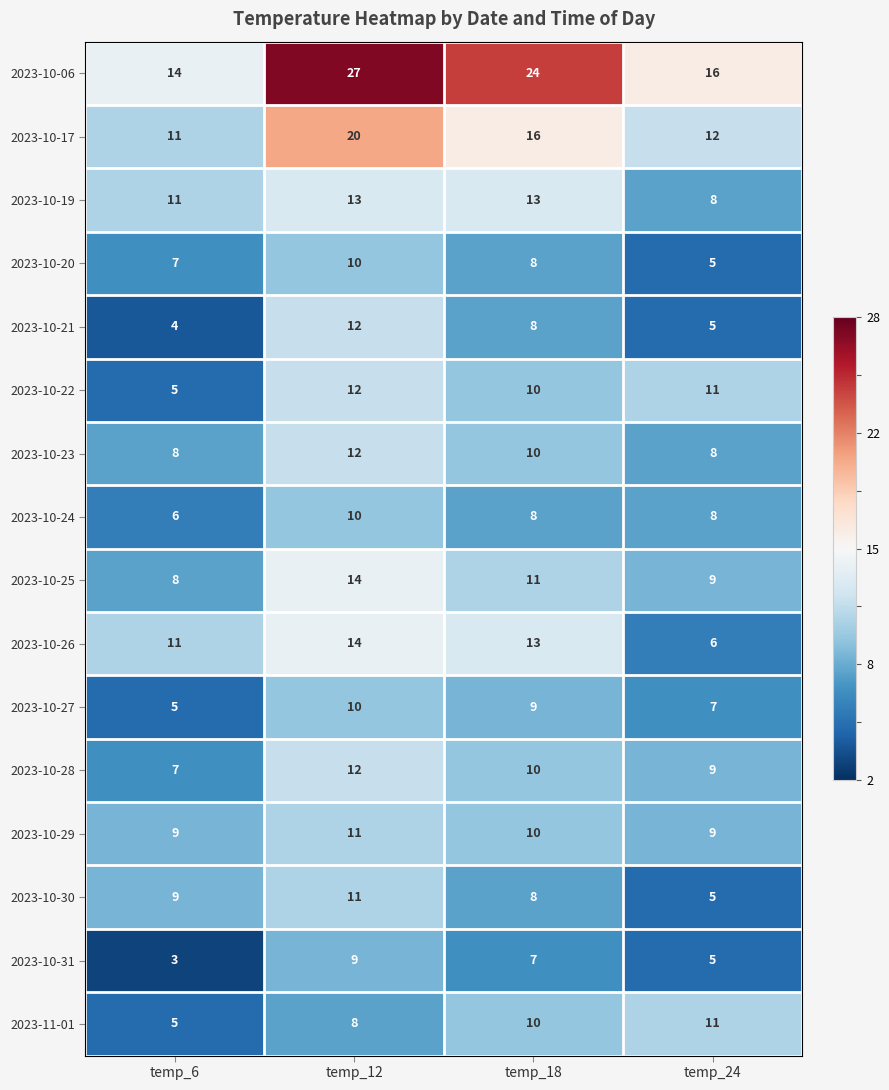

What is the difference between the highest and lowest values at temp_12?

19